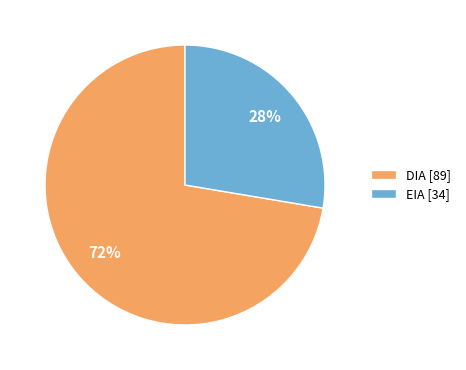

Between EIA and DIA, which is larger?

DIA